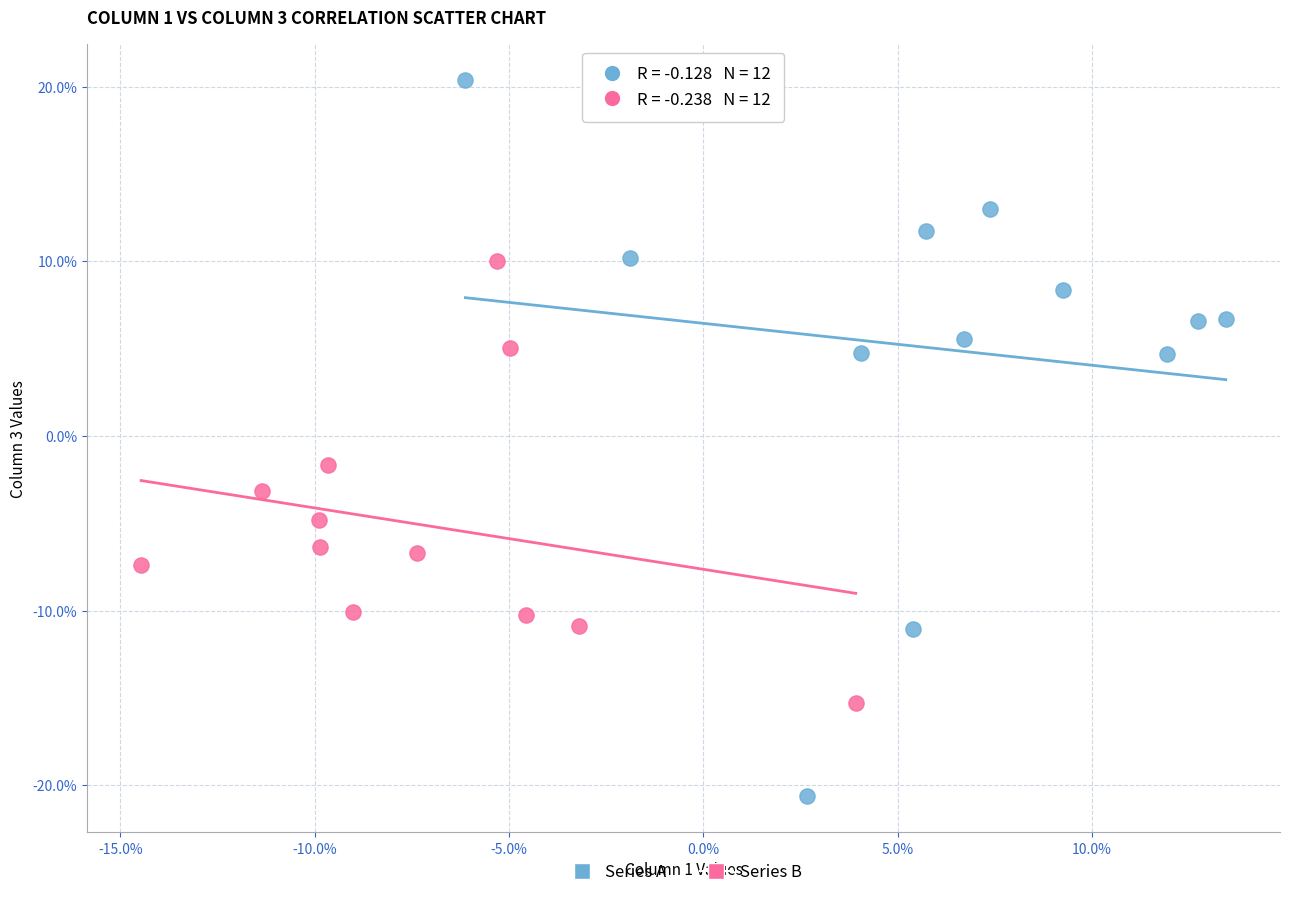

Which series has the largest Y range (max minus min)?

Series A